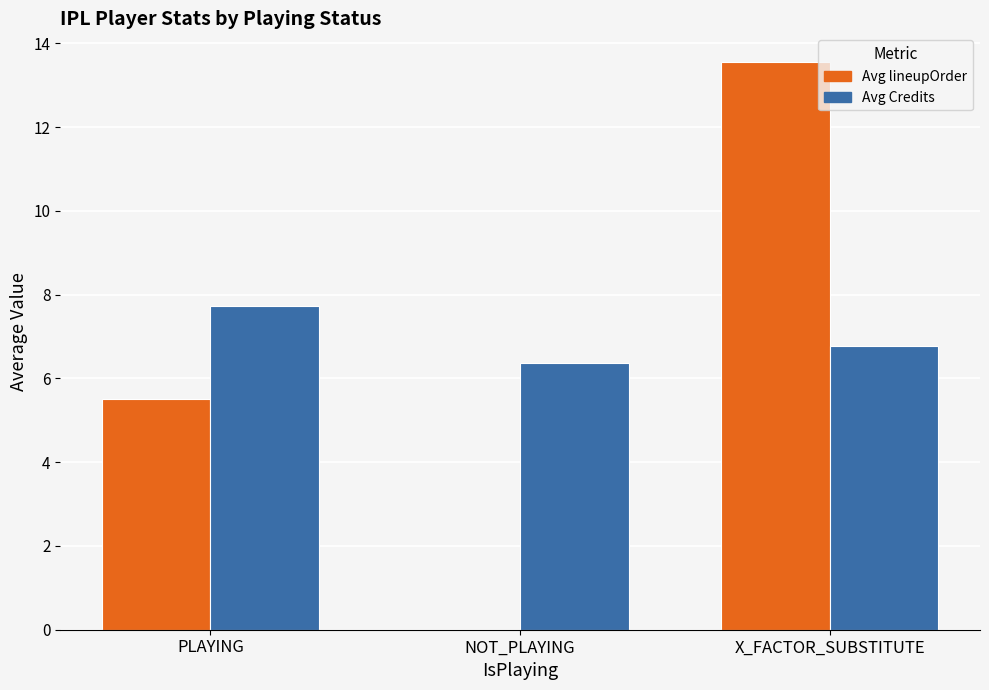

The Avg Credits series shows 1.5 at NOT_PLAYING. True or false?

False